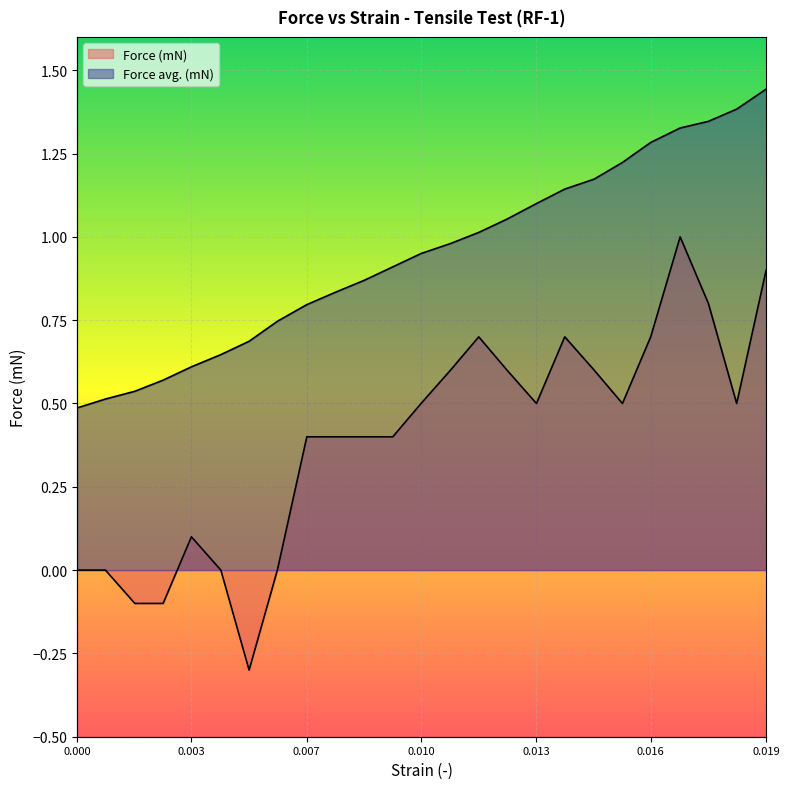

What are all the series names shown in the legend?

Force (mN), Force avg. (mN)